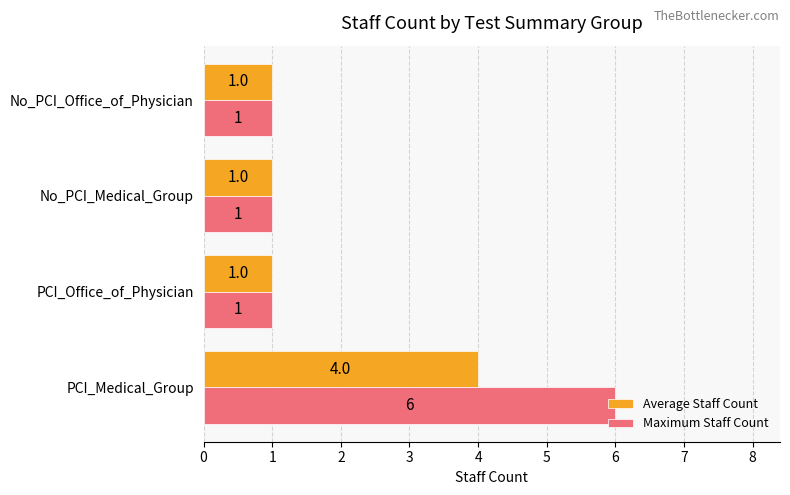

True or false: Average Staff Count has a value of 0 at No_PCI_Office_of_Physician.

False